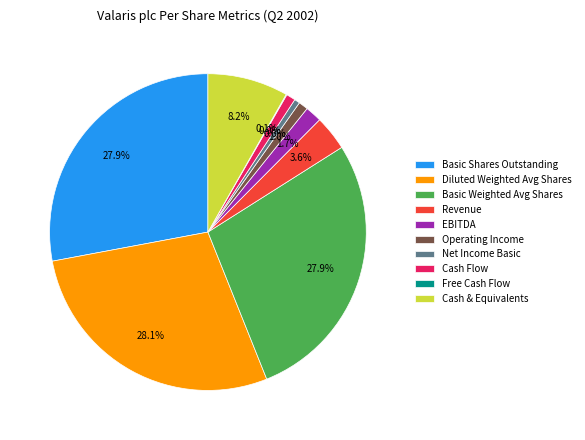

How much of the chart is everything except Diluted Weighted Avg Shares?

71.9%